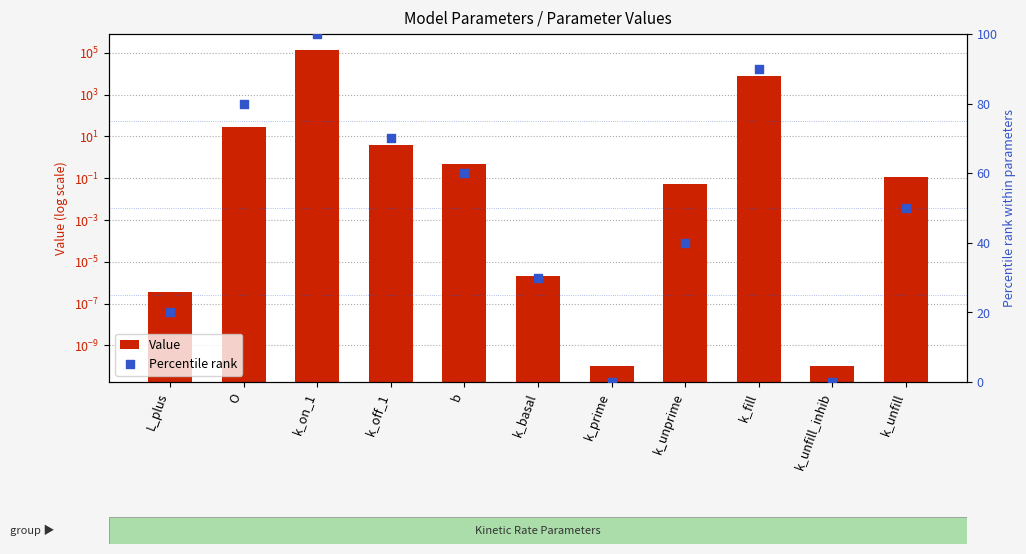

Which series reaches the maximum Y coordinate?

Value